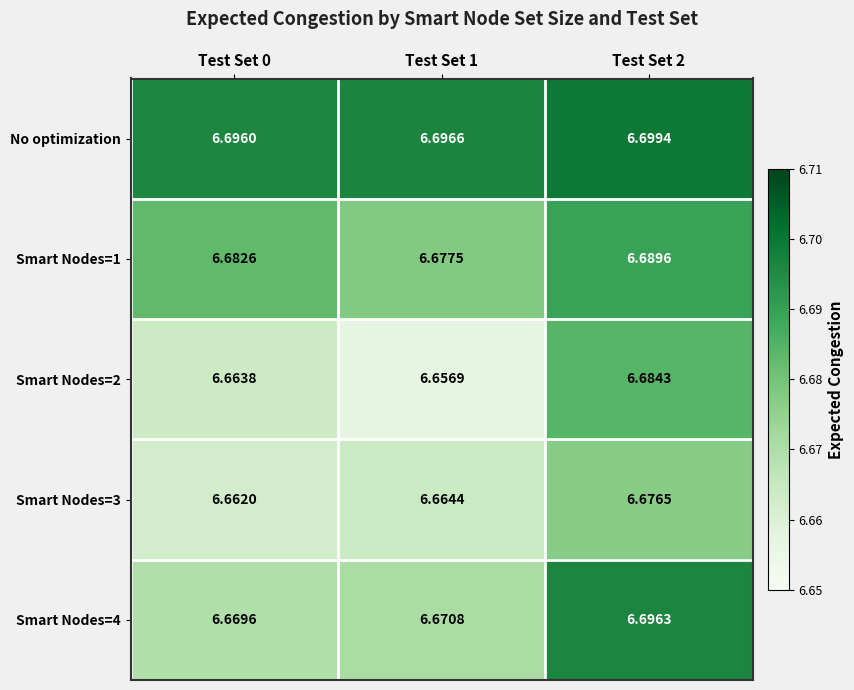

Is the value of Smart Nodes=1 at Test Set 0 greater than the value of Smart Nodes=4 at Test Set 0?

Yes